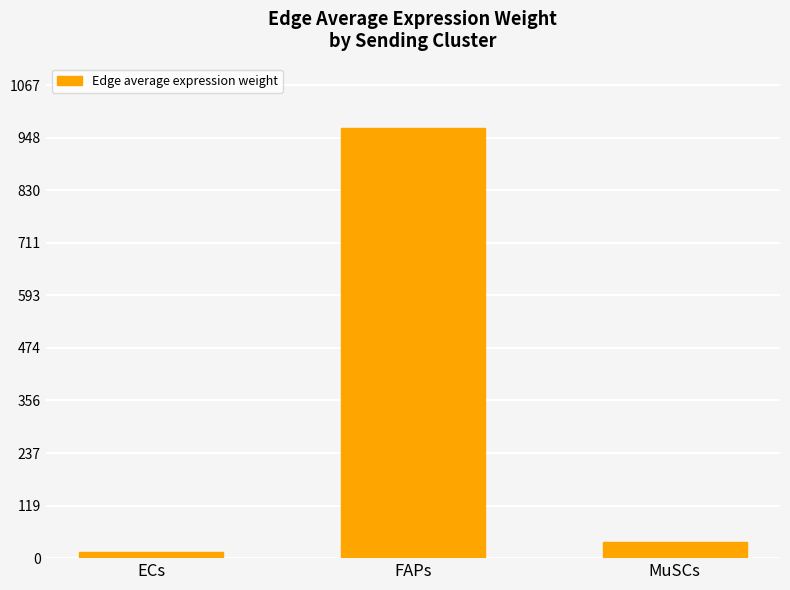

What is the change in value from ECs to MuSCs?

+23.0